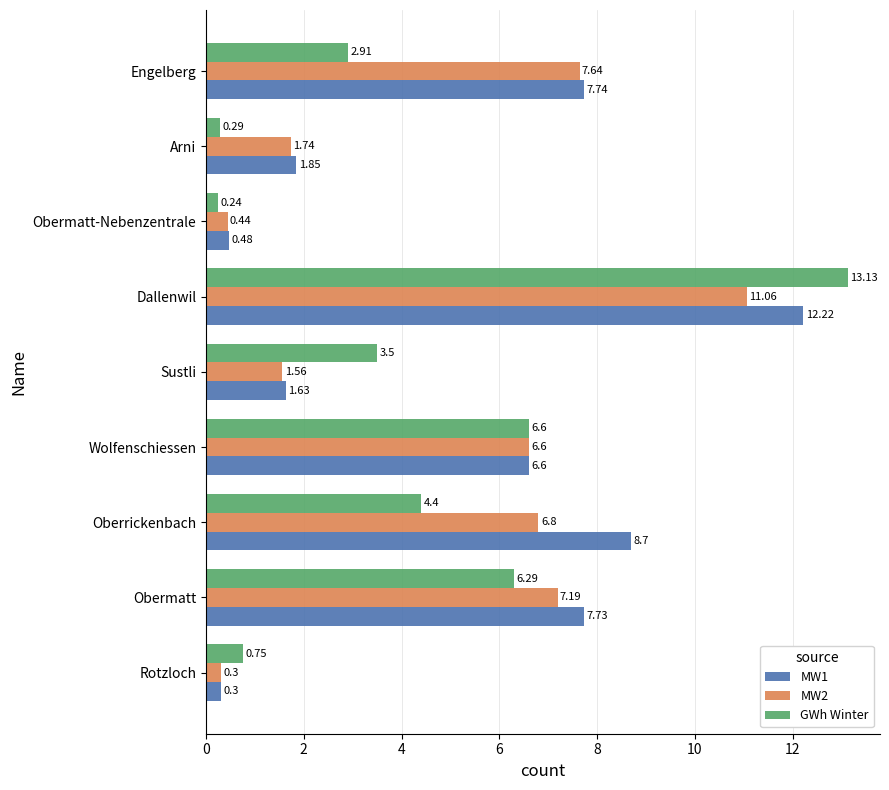

At which label is GWh Winter closest to 6?

Obermatt